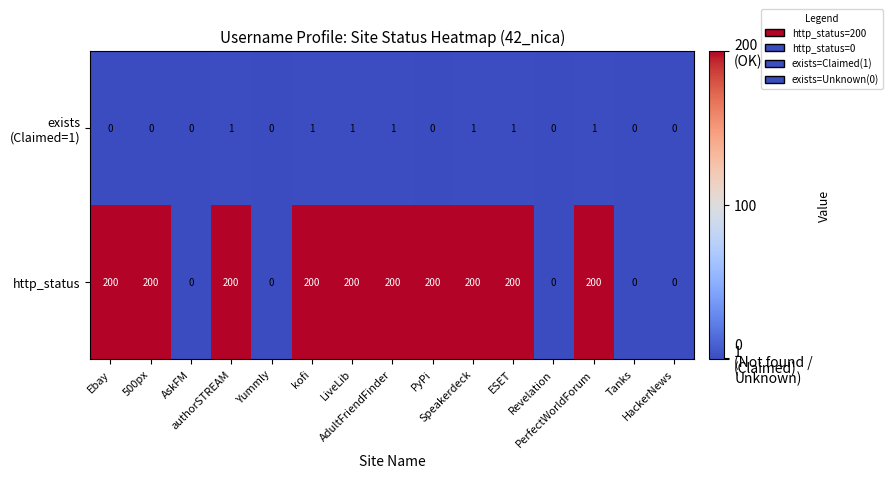

What is the greatest value displayed?

200